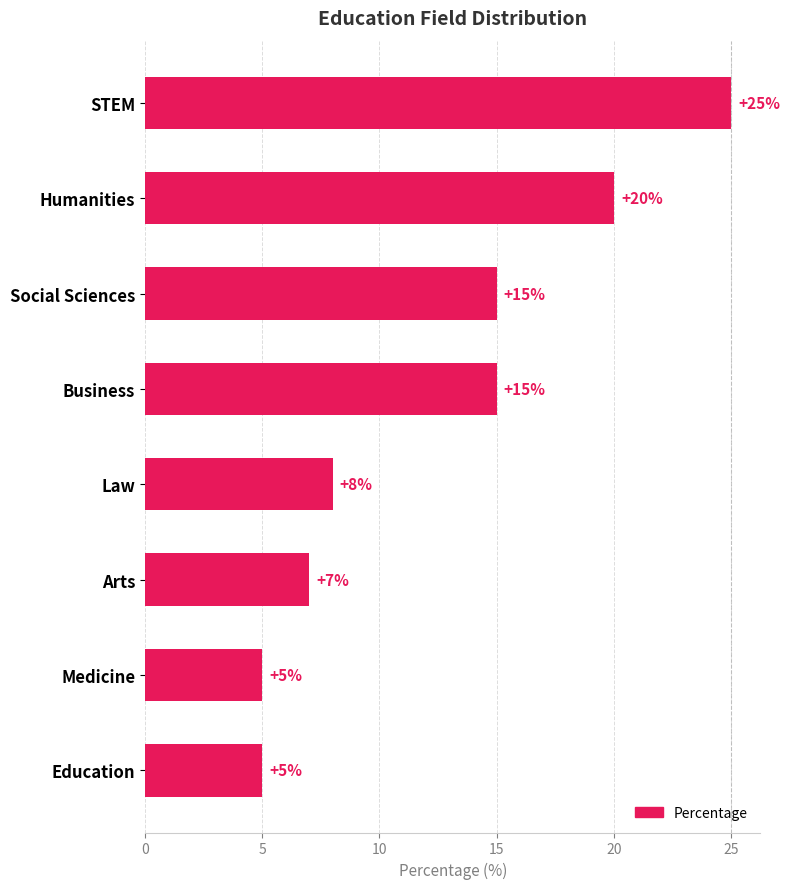

What is the change in value from Business to Arts?

-8